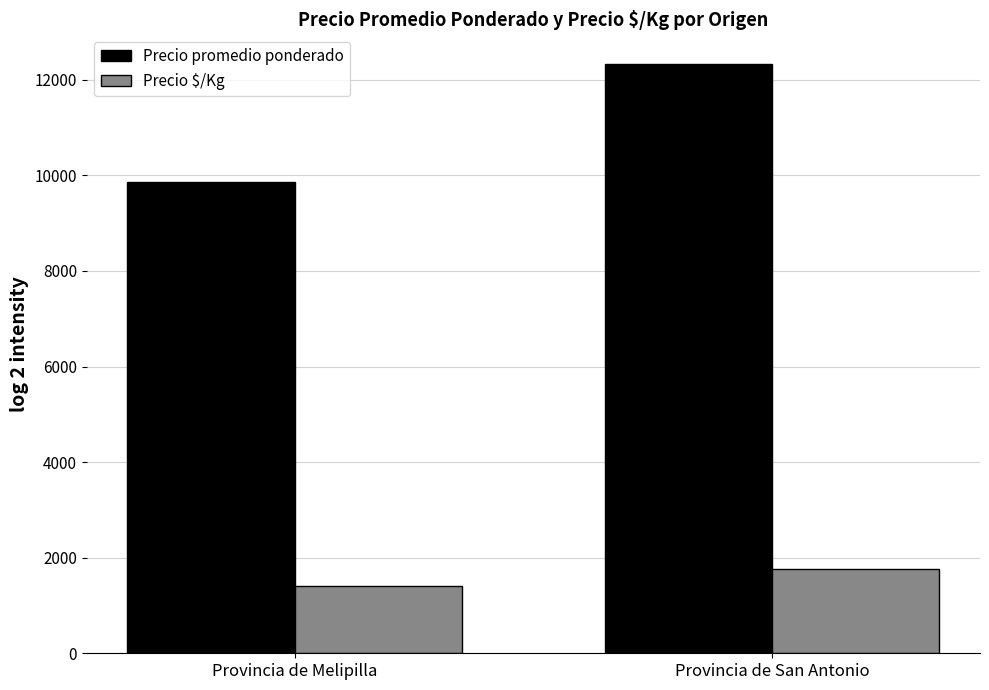

True or false: Precio promedio ponderado has a value of 18116.7 at Provincia de San Antonio.

False